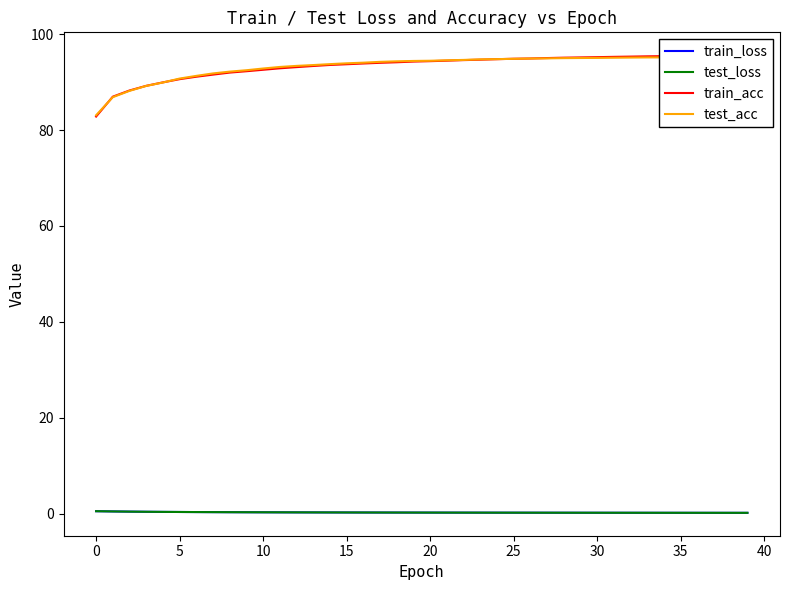

Which has a higher value, 33 or 38?

33